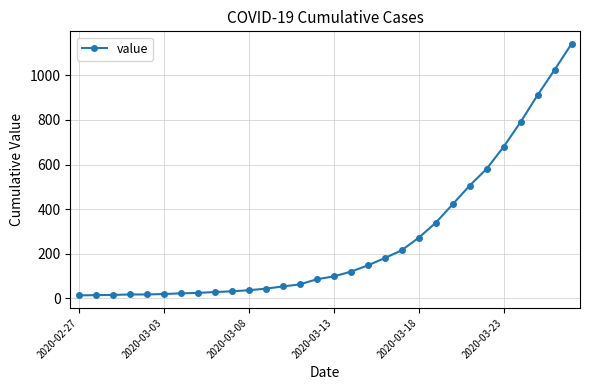

What is the difference between the second highest and minimum values?

1011